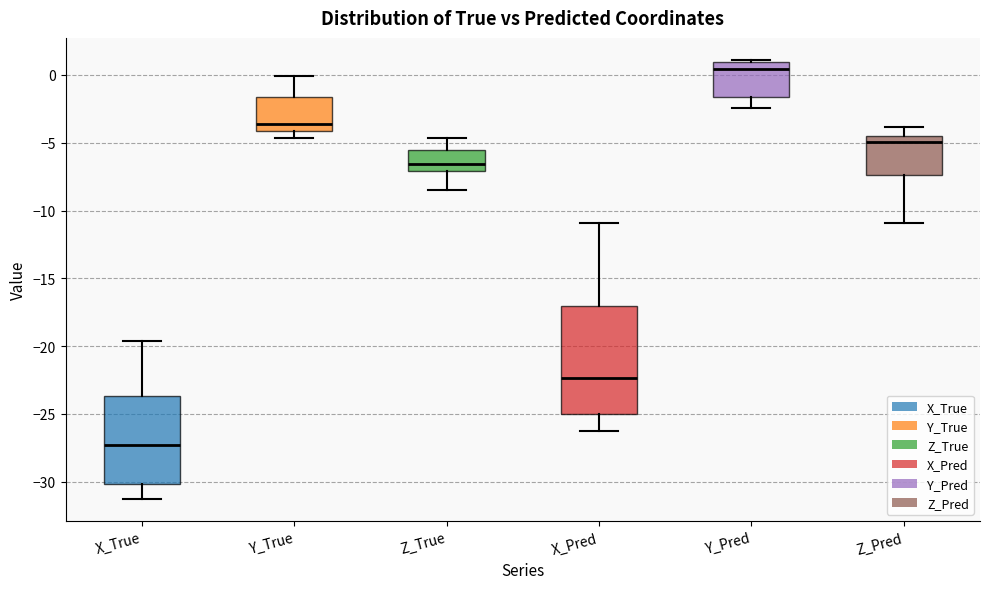

Comparing the boxes themselves (not the whiskers), which one is the tallest?

X_Pred